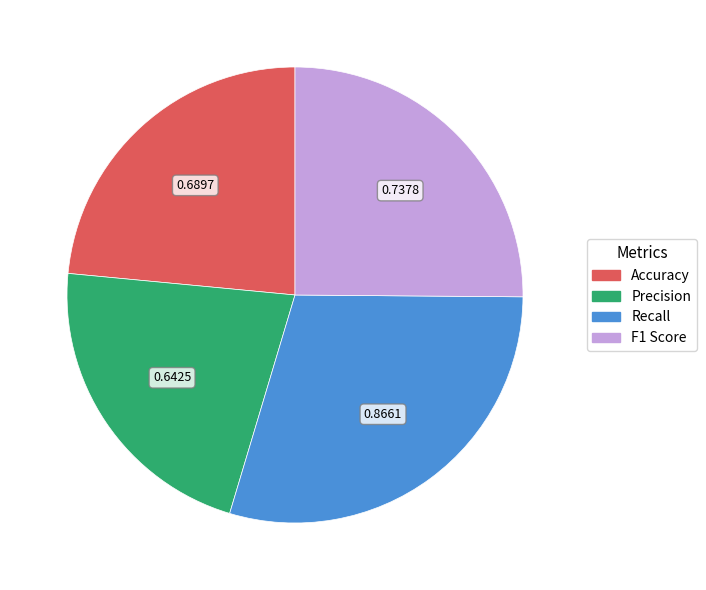

Rank the categories by value from highest to lowest.

Recall, F1 Score, Accuracy, Precision